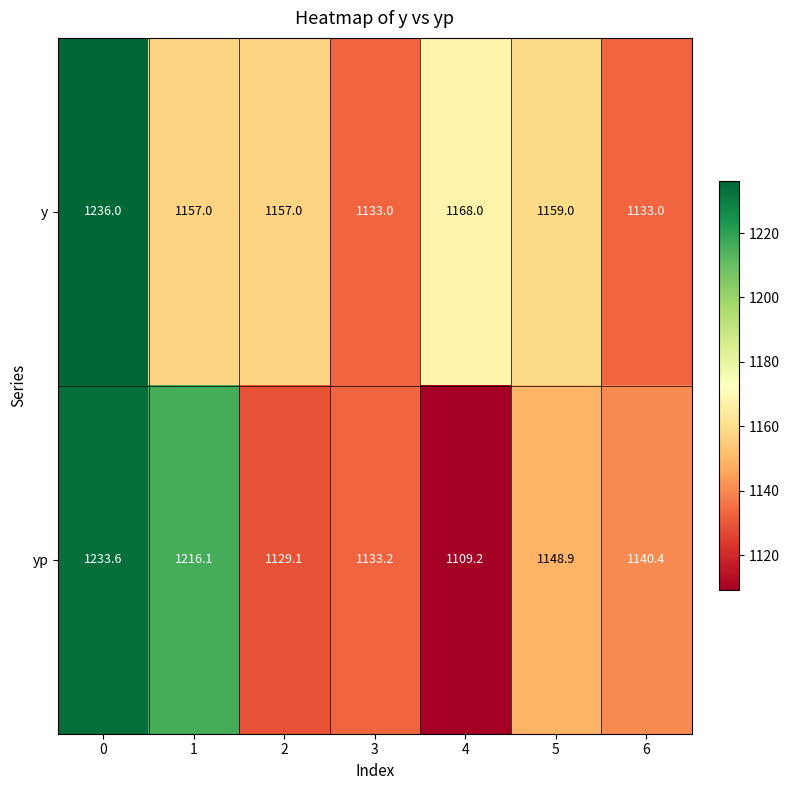

What is the difference between the highest and lowest values at 4?

58.8